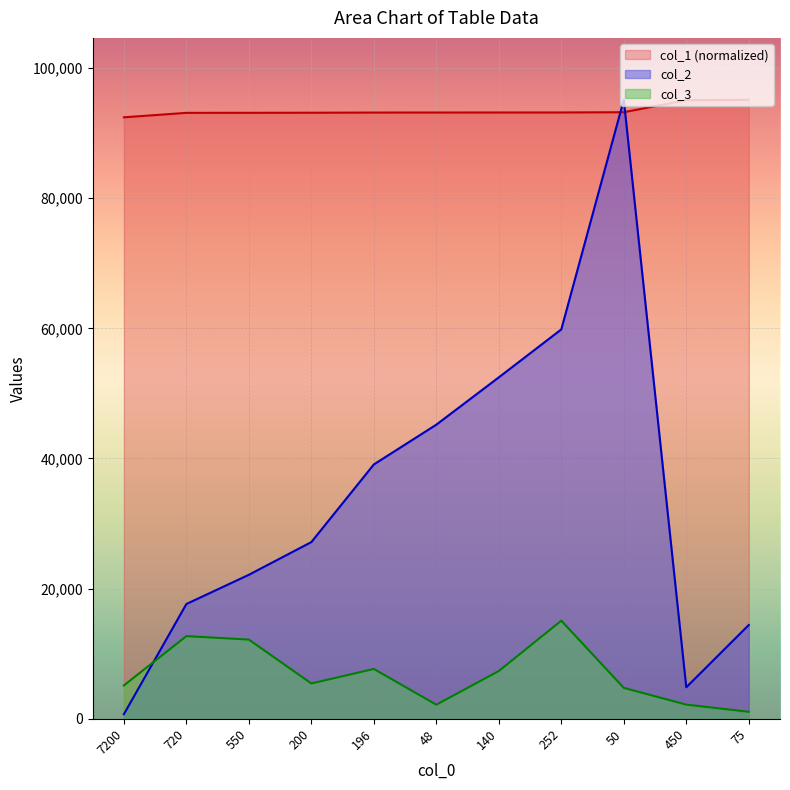

Which series ends up on top after the final intersection of col_3 and col_2?

col_2